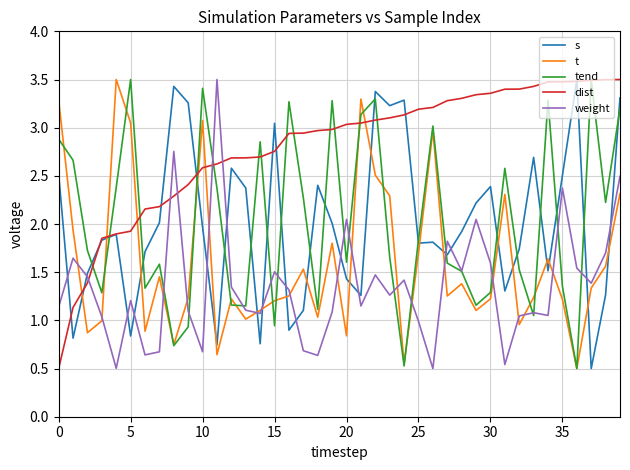

Which series has the largest total across all categories?

dist